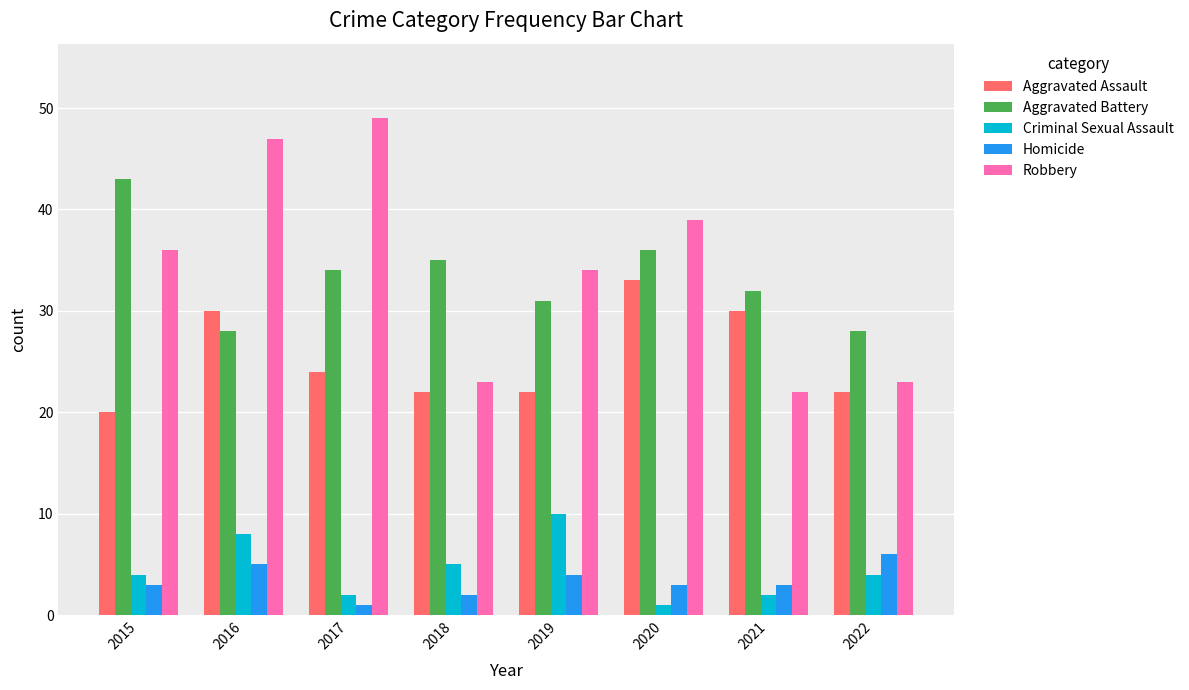

At which label is Aggravated Assault closest to 26?

2017